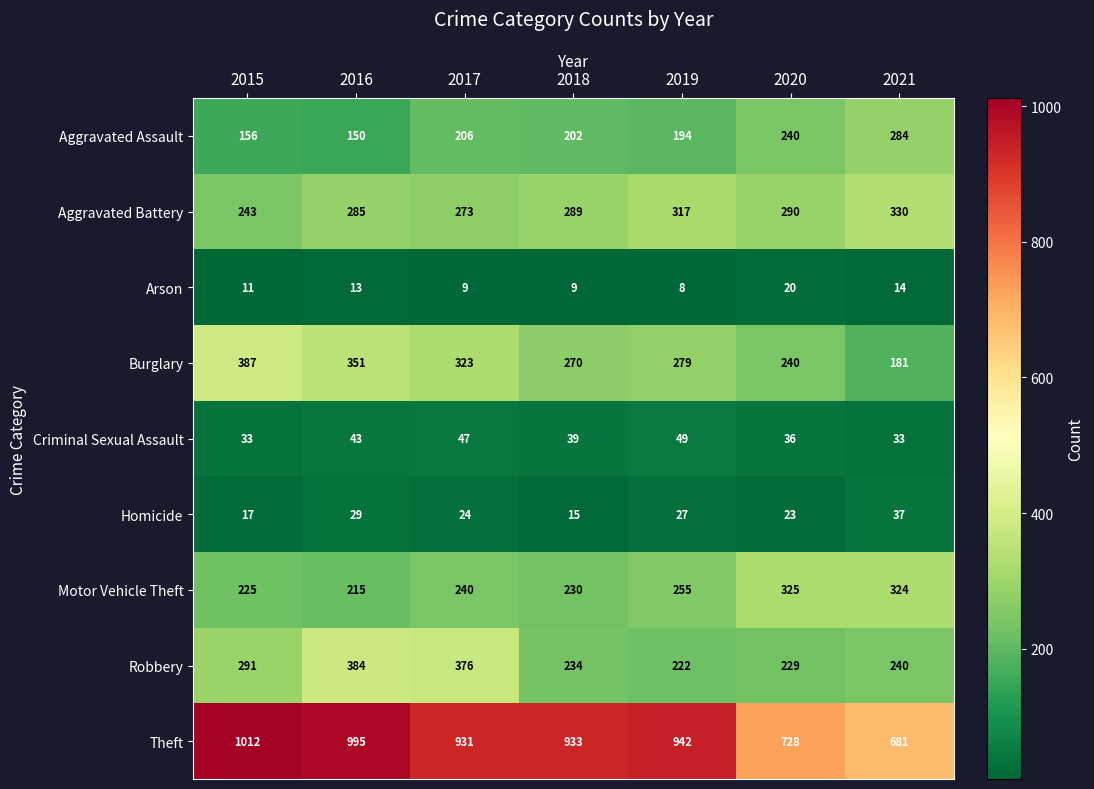

What is the difference between the maximum and minimum values in the Theft series?

331